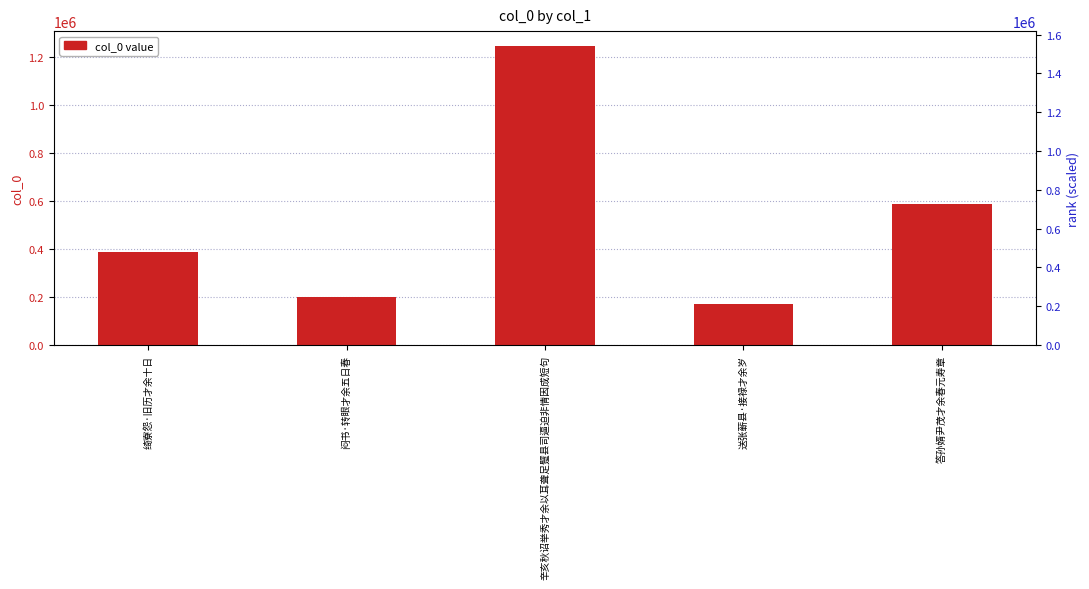

At which category does the chart reach its minimum across all series?

送张蕲县·接禄才余岁